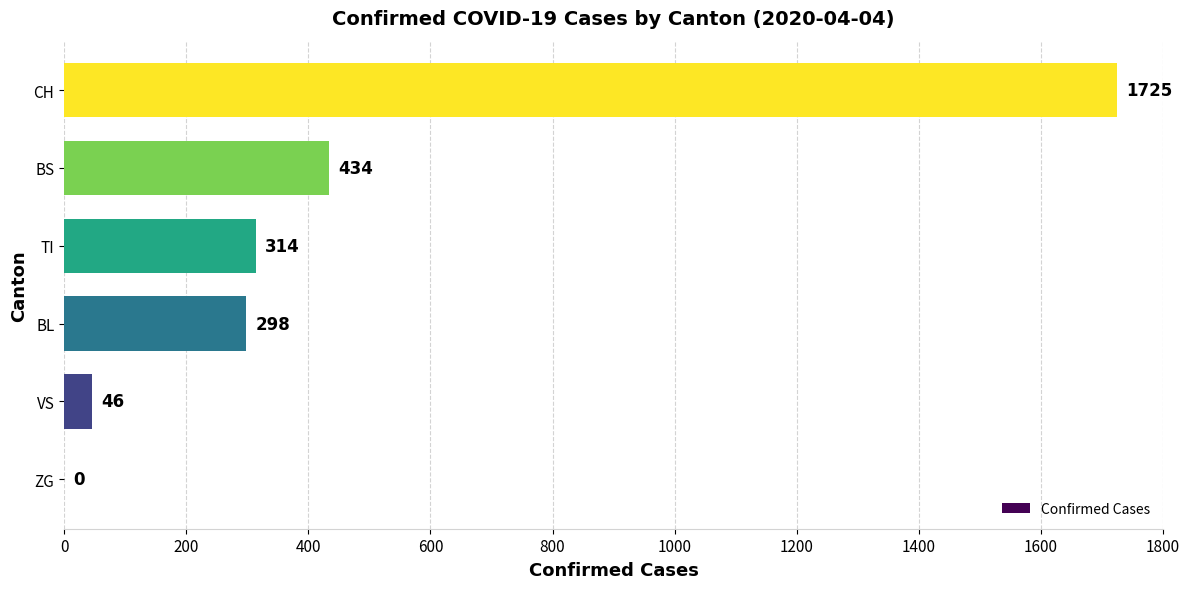

The value at VS is 46. True or false?

True